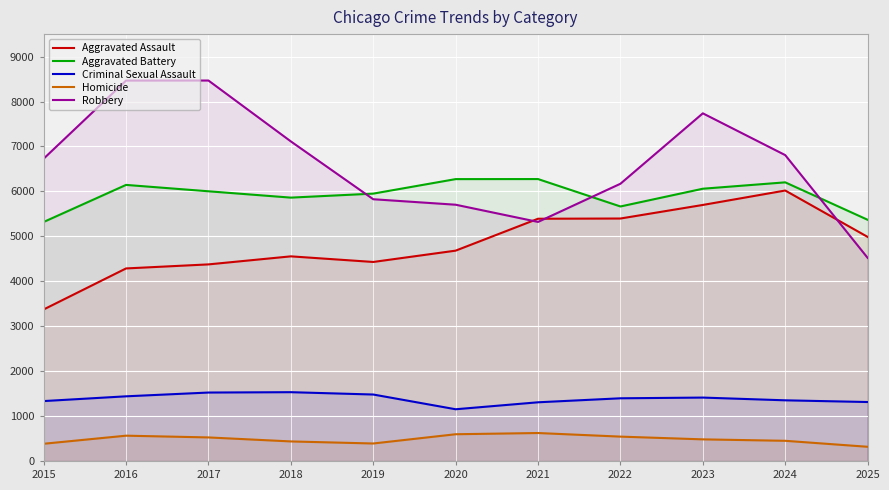

At which label does Aggravated Battery reach its minimum?

2015